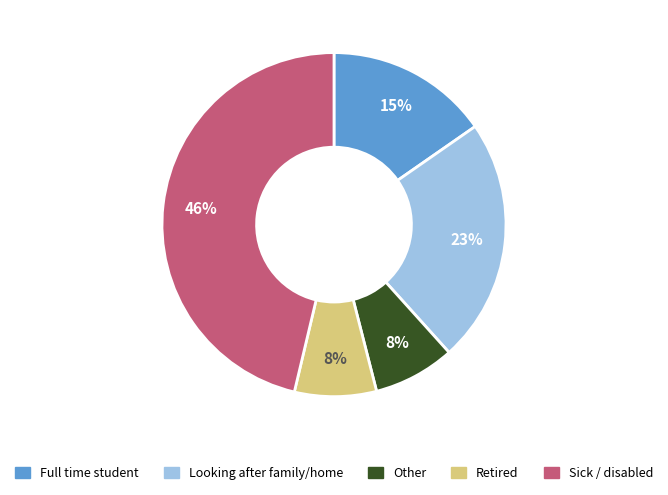

To the nearest percent, what is the average slice percentage?

20%